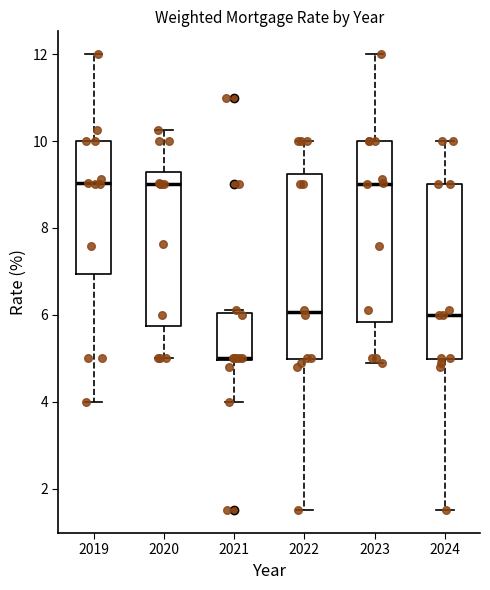

Reading left to right, read every box against the y-axis: the position of its median line, the range the box covers, and the ends of its whiskers. The values are not printed on the chart, so give them approximately, as read against the axis.

2019: median 9.0, box 7.0 to 10.0, whiskers 4.0 to 12.0
2020: median 9.0, box 5.8 to 9.2, whiskers 5.0 to 10.2
2021: median 5.0, box 5.0 to 6.0, whiskers 4.0 to 6.2
2022: median 6.0, box 5.0 to 9.2, whiskers 1.6 to 10.0
2023: median 9.0, box 5.8 to 10.0, whiskers 5.0 to 12.0
2024: median 6.0, box 5.0 to 9.0, whiskers 1.6 to 10.0